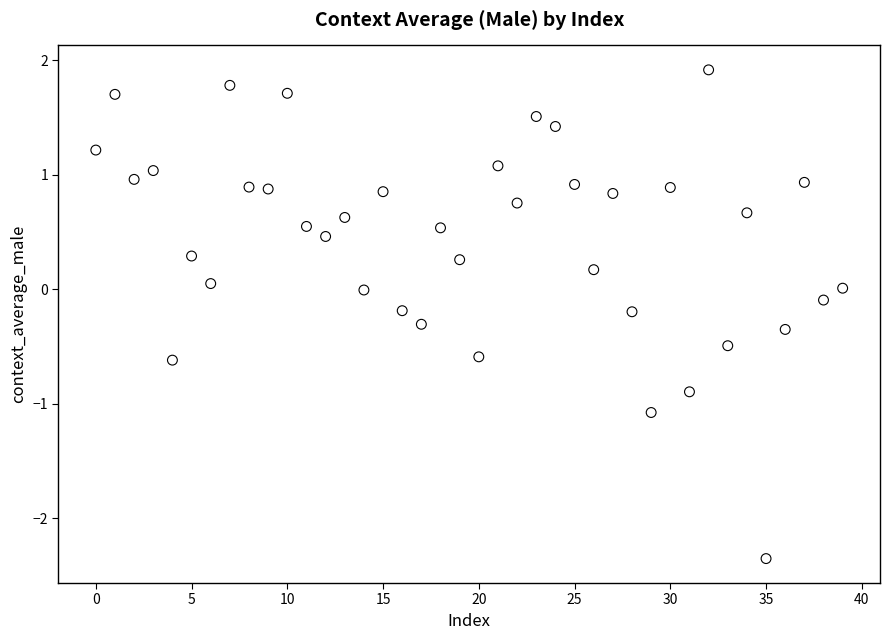

What is the range of Y values (max minus min)?

4.3